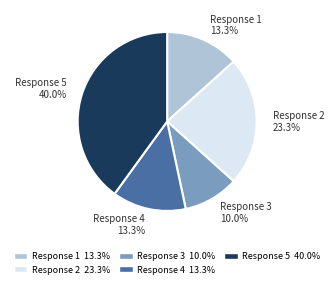

Count the number of slices in the pie.

5